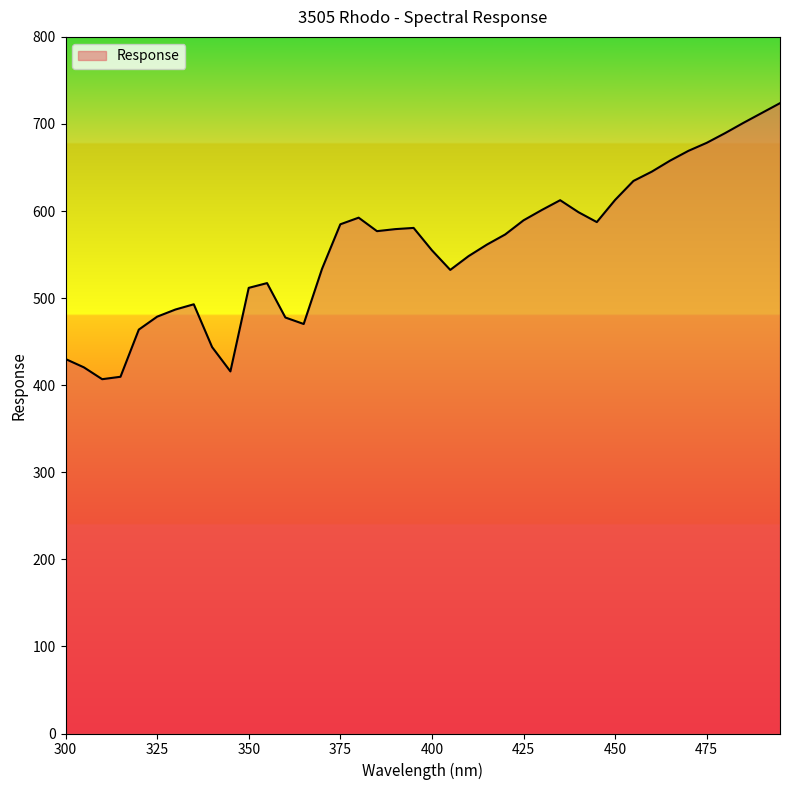

What is the difference between the maximum and minimum values?

317.0